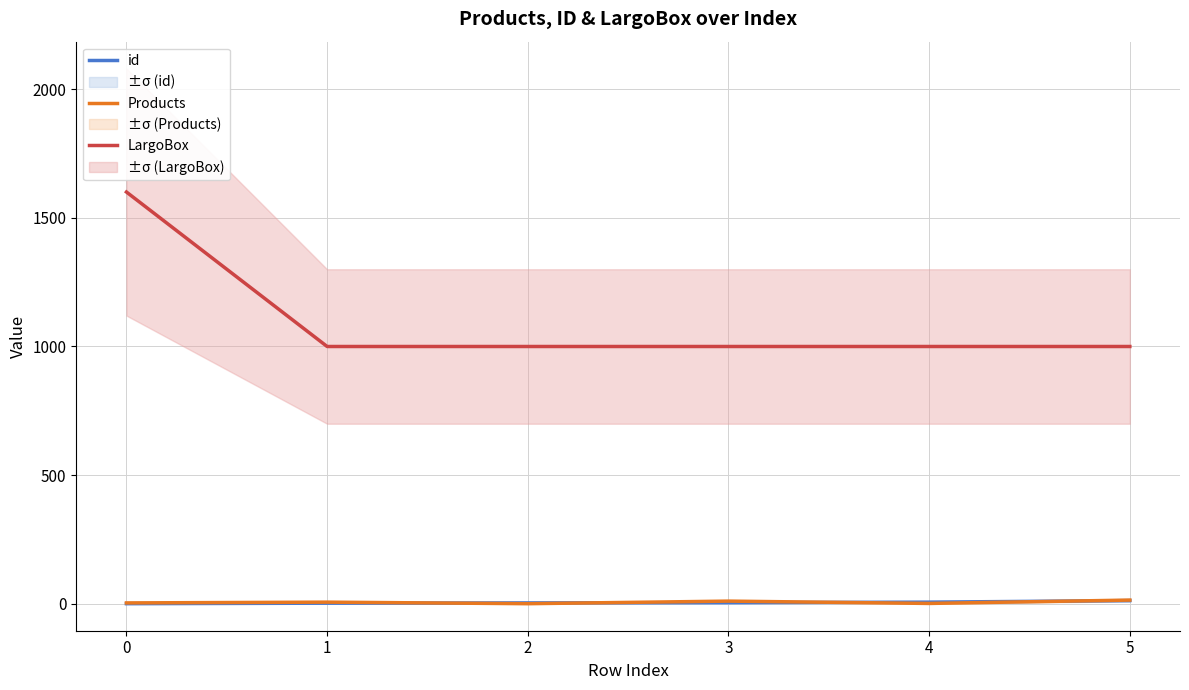

What is the value of the LargoBox point at the 1st from the left?

1600